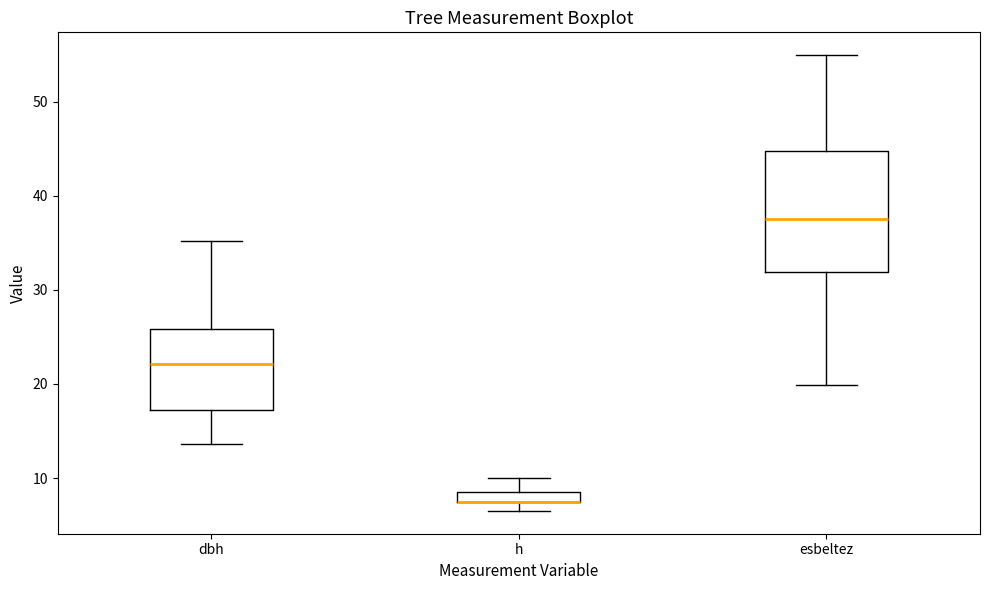

Comparing the boxes themselves (not the whiskers), which one is the tallest?

esbeltez